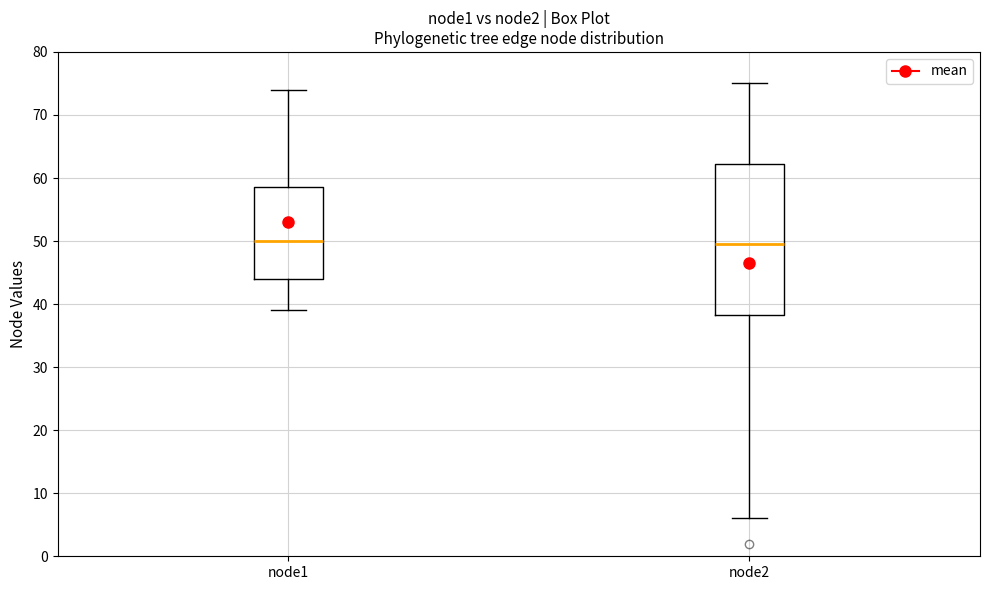

Reading left to right, transcribe this box plot: for each box, give where its median line is, the range the box spans, and where its two whiskers end, as read against the y-axis. The values are not printed on the chart, so give them approximately, as read against the axis.

node1: median 50, box 44 to 59, whiskers 39 to 74
node2: median 50, box 38 to 62, whiskers 6 to 75